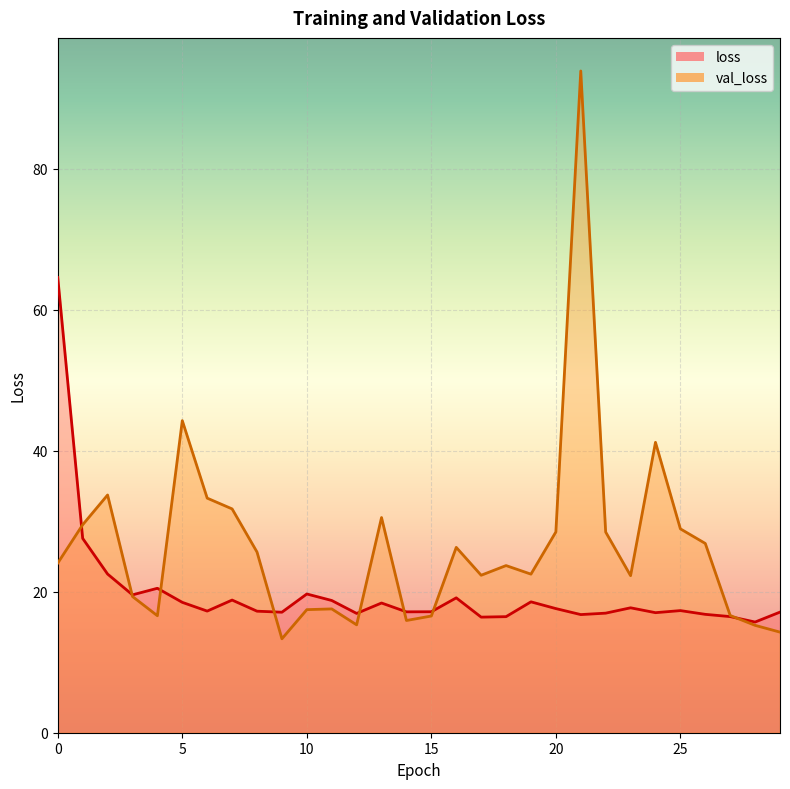

Between 1 and 20, which series saw the biggest shift?

loss